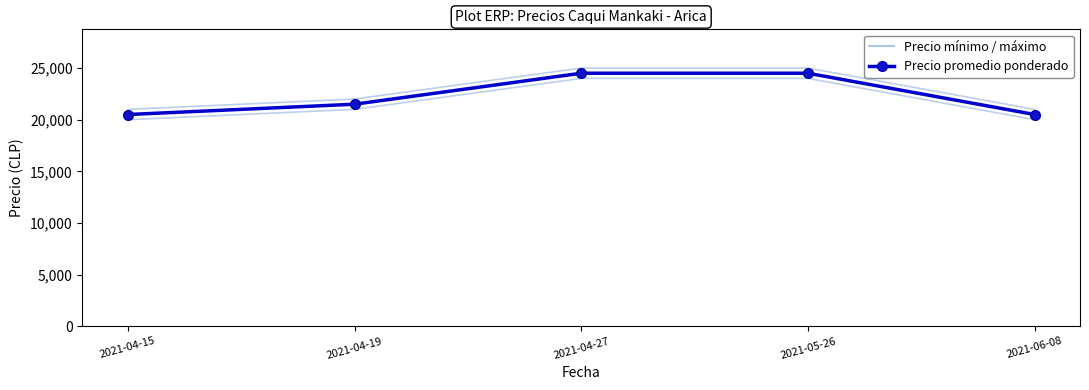

True or false: Precio mínimo has more than 2 points higher than both neighbors.

False